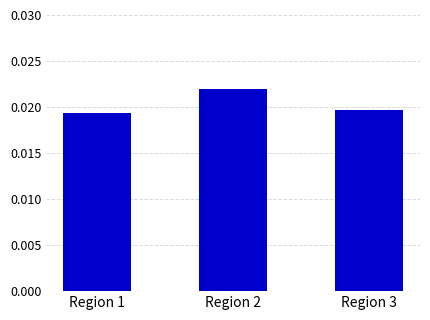

At which label is the value closest to 0?

Region 1